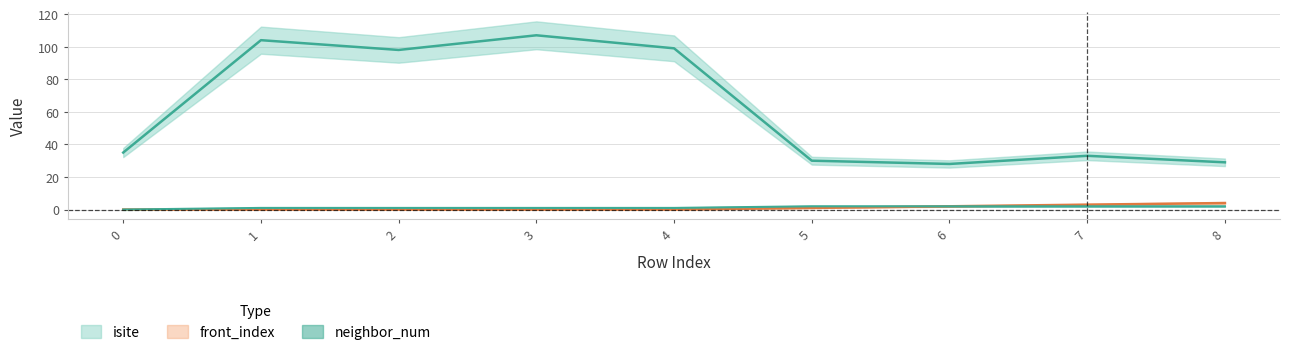

At how many categories does at least one series exceed 40?

4